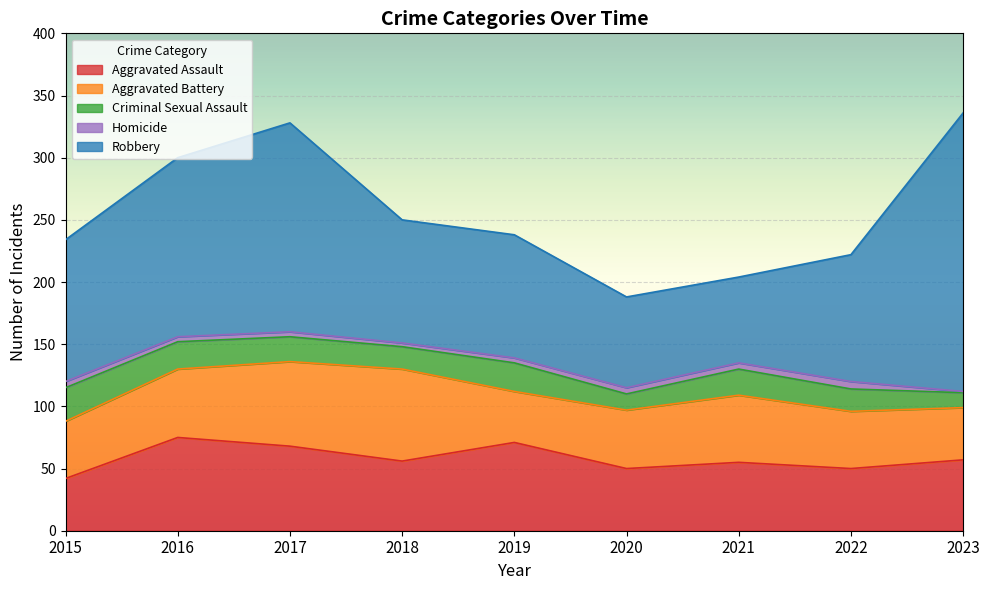

What is the sum of all Homicide values?

37